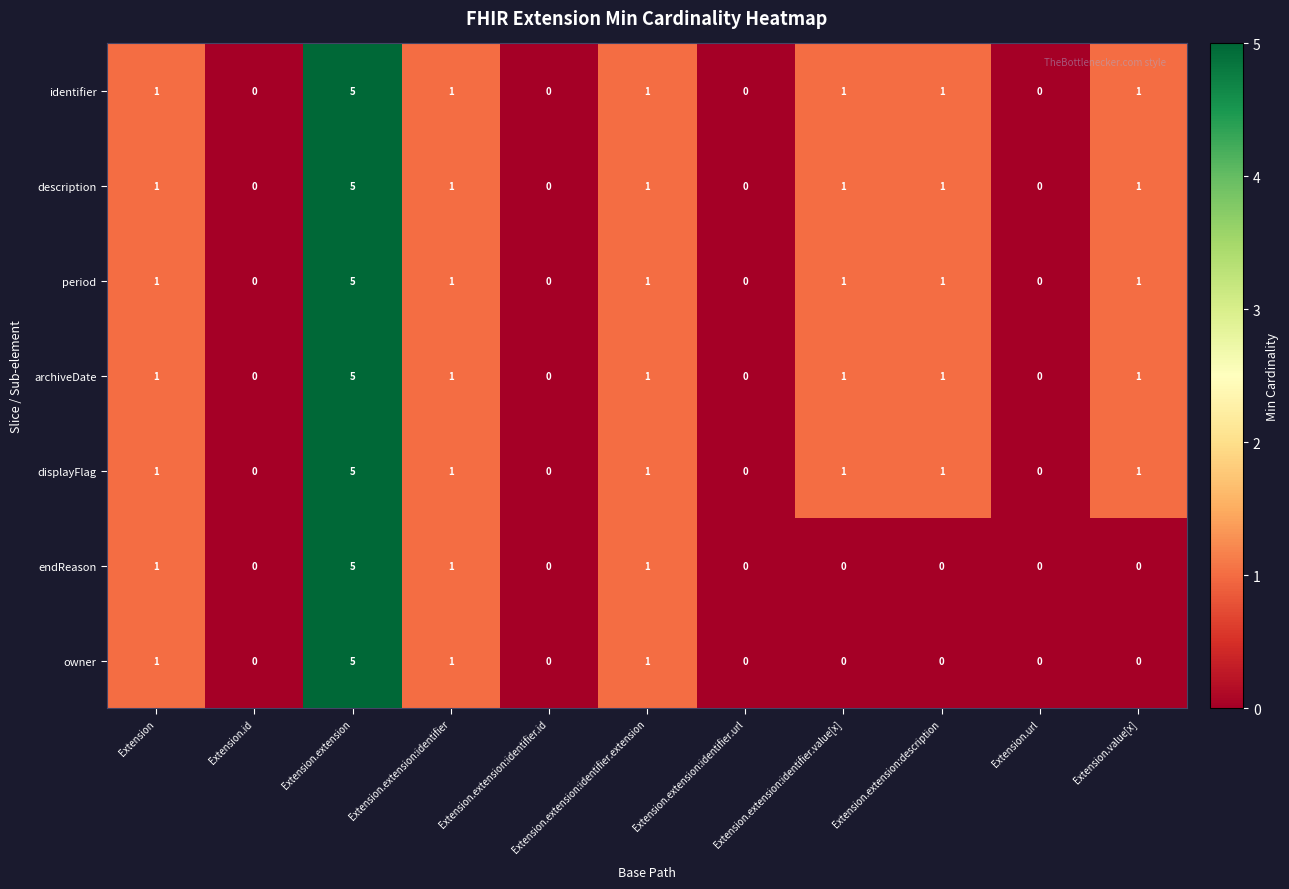

What is the difference between the maximum and minimum values in the displayFlag series?

5